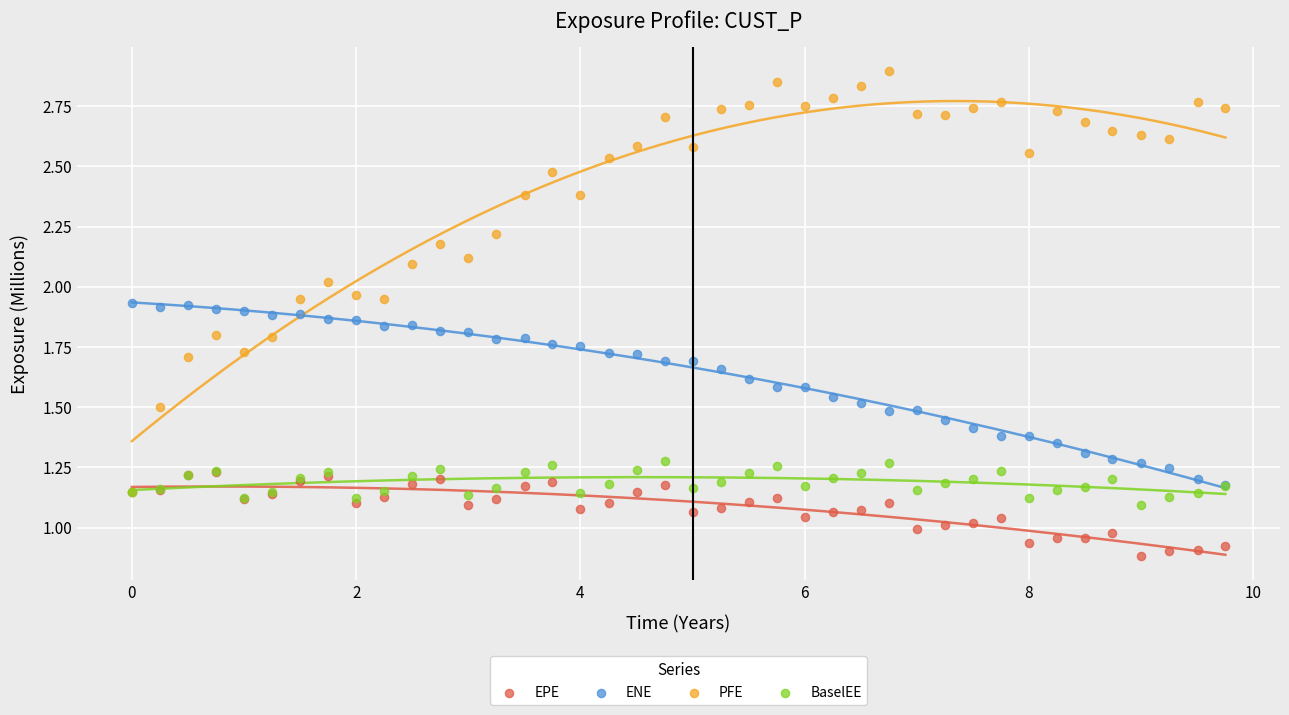

Which series reaches the minimum Y coordinate?

EPE